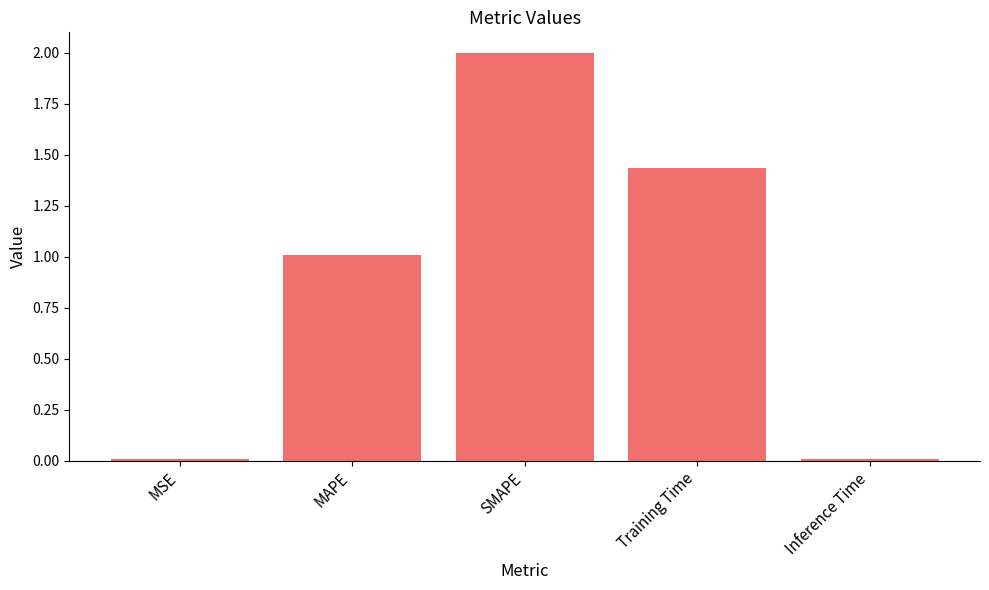

What position from the right is SMAPE?

3